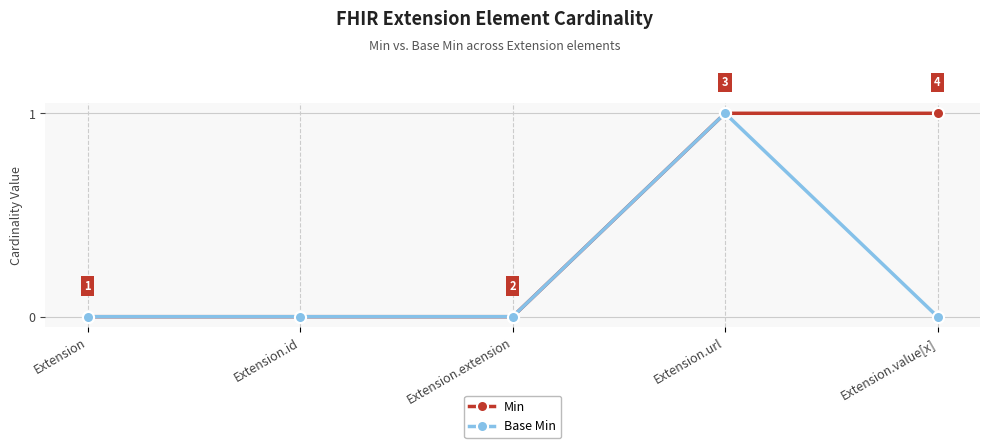

What position from the left is Extension.id?

2